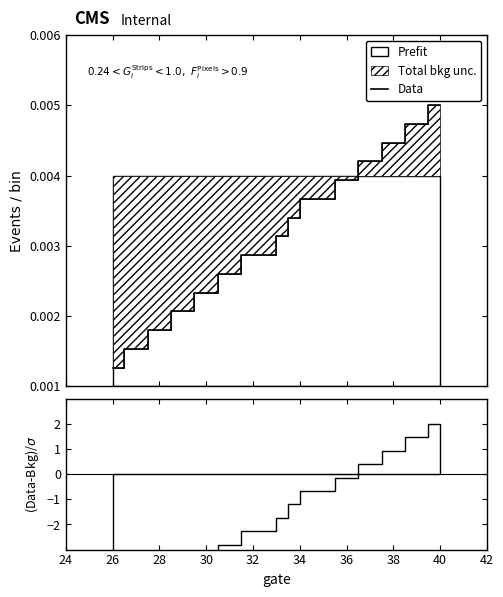

True or false: the data shows 0.0 at 26.

False